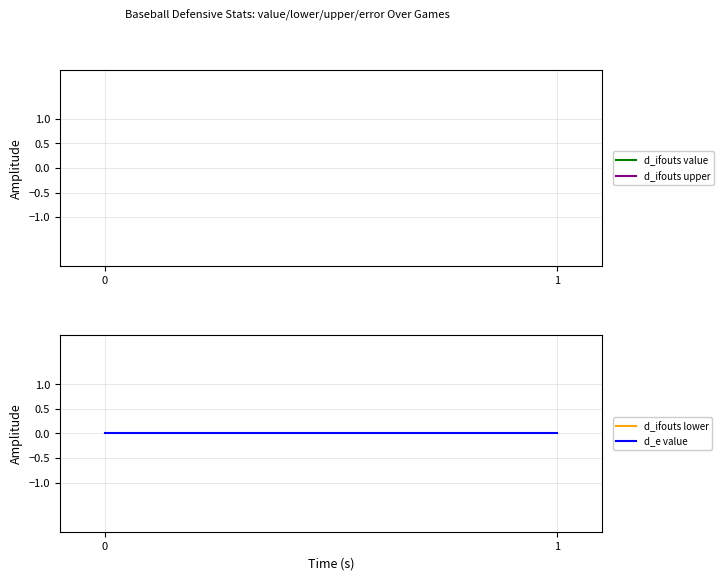

Rank the series by their maximum value, from lowest to highest.

d_e value, d_ifouts value, d_ifouts lower, d_ifouts upper